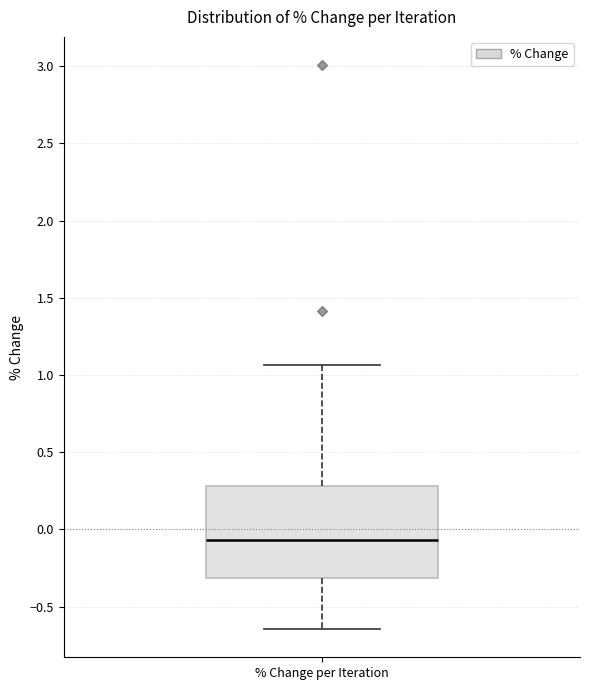

Read this box plot against the y-axis: the position of the median line, the range covered by the box, and the ends of both whiskers. The values are not printed on the chart, so give them approximately, as read against the axis.

median -0.05, box -0.30 to 0.30, whiskers -0.65 to 1.05